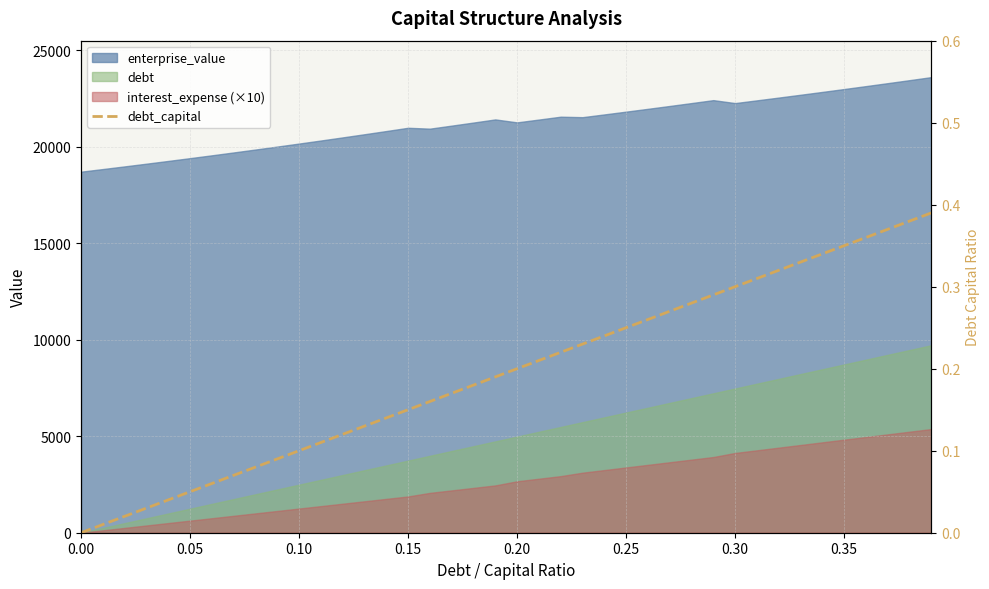

What is the sum of all values?

7.8